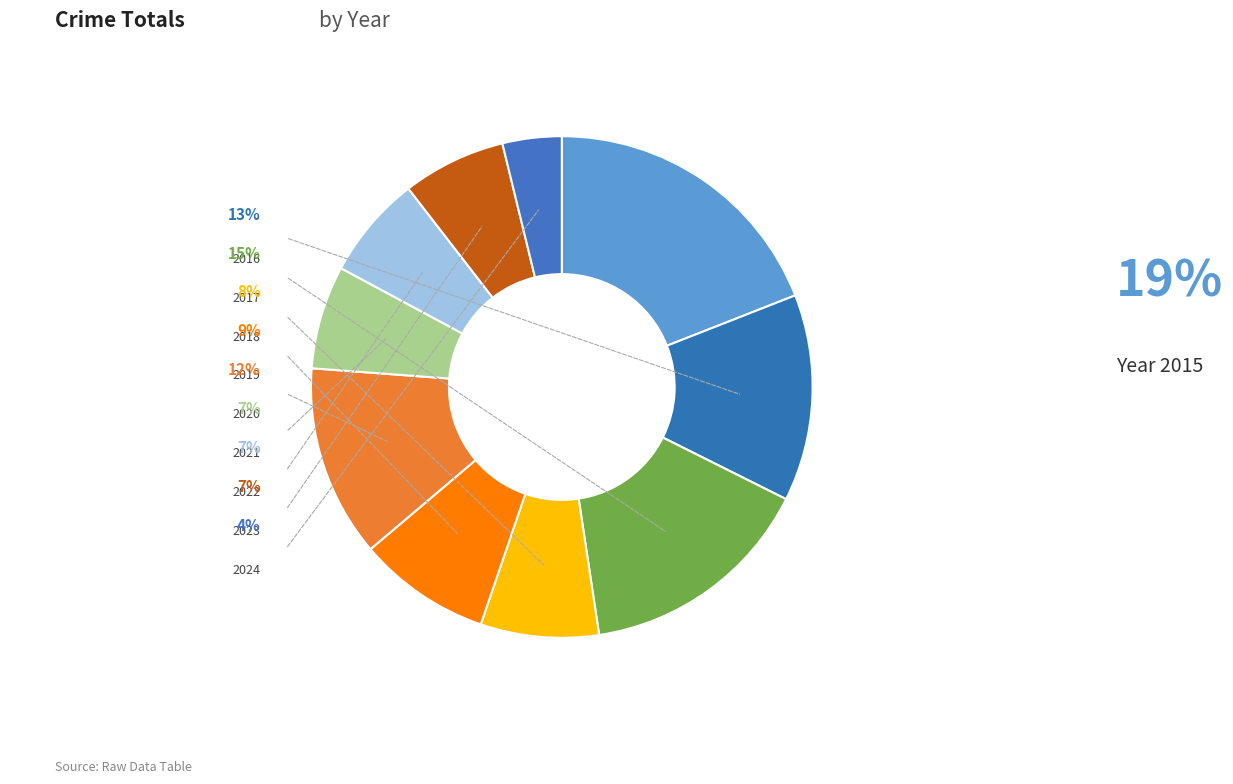

Between 2022 and 2018, which is larger?

2018